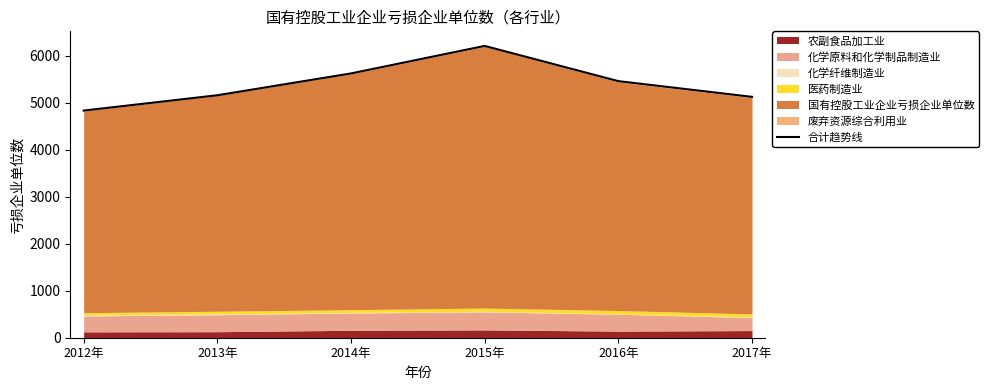

At which label is the value closest to 5517?

2016年